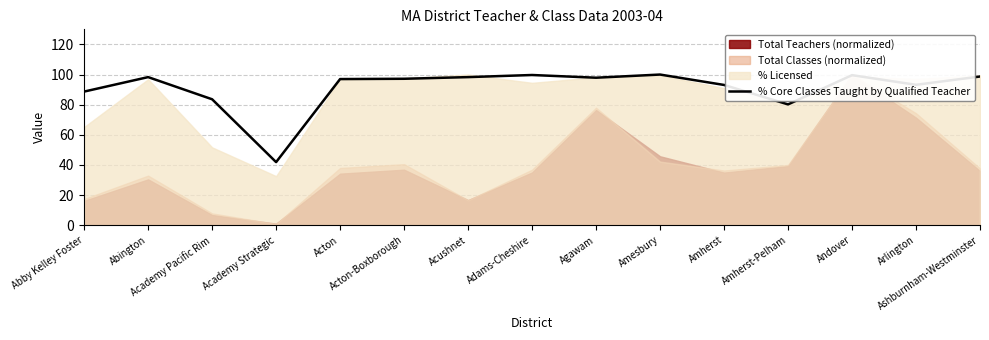

At which label is the value closest to 70?

Amherst-Pelham